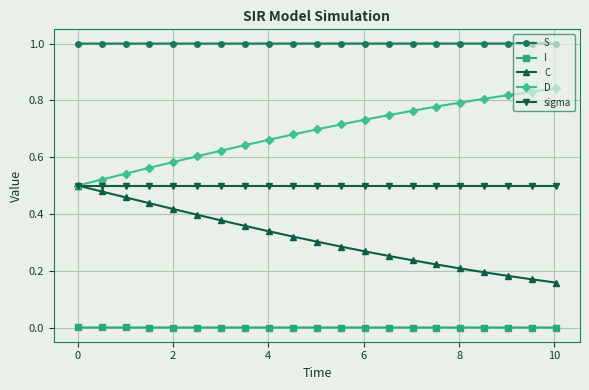

At how many categories does at least one series exceed 0?

21